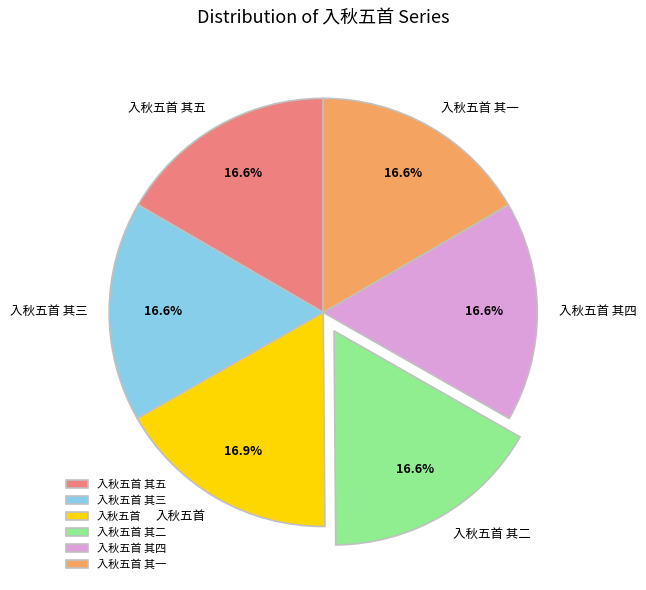

What is the total percentage of 入秋五首 其二 and 入秋五首 其五?

33.2%